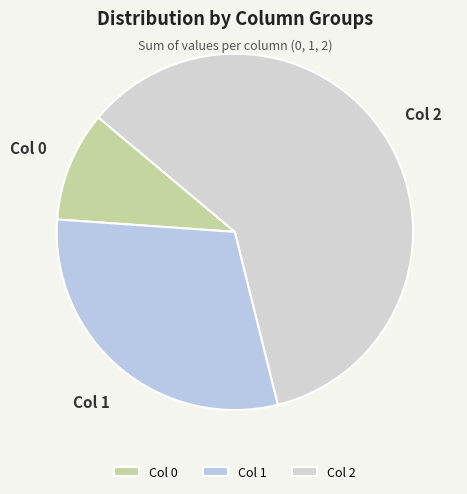

Combined, do Col 2 and Col 1 account for over 50%?

Yes